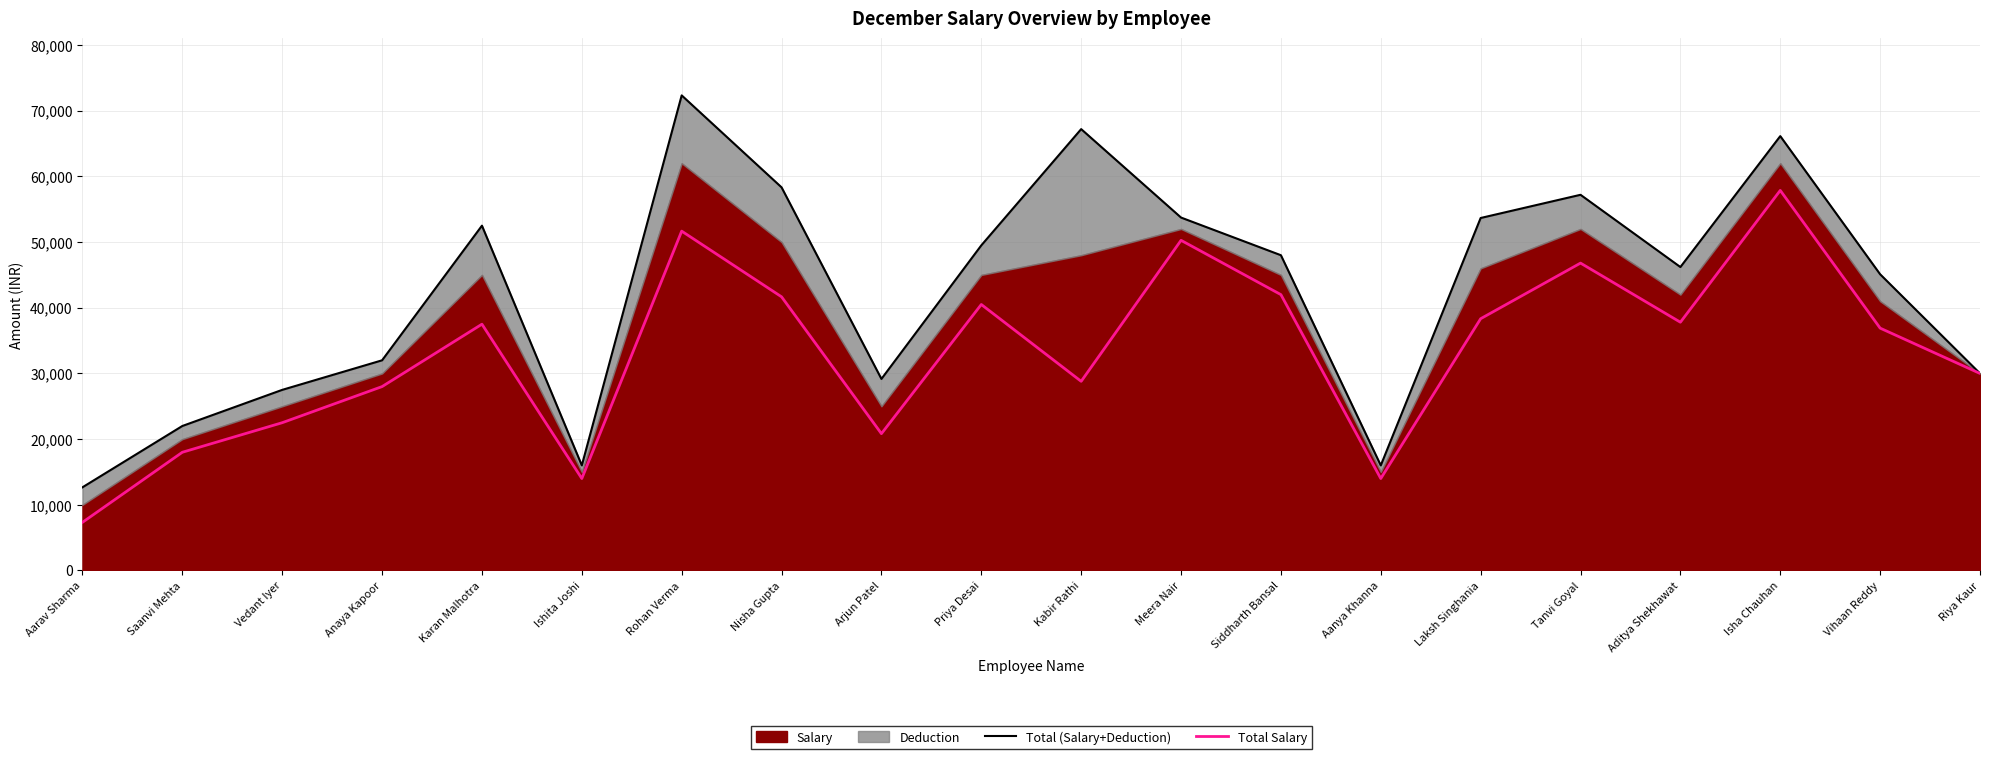

True or false: Total (Salary+Deduction) and Total Salary intersect in this chart.

False